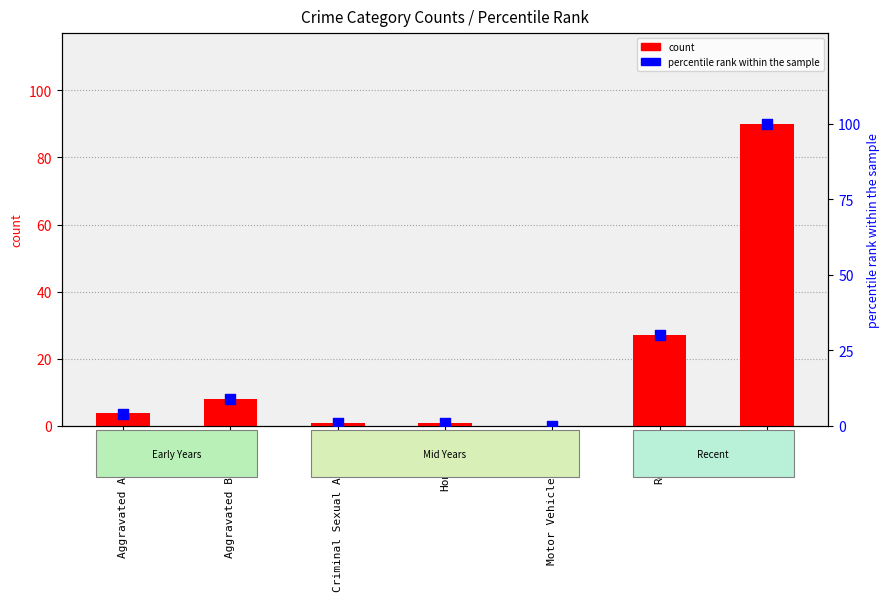

At which category is the sum across all series the highest?

Theft